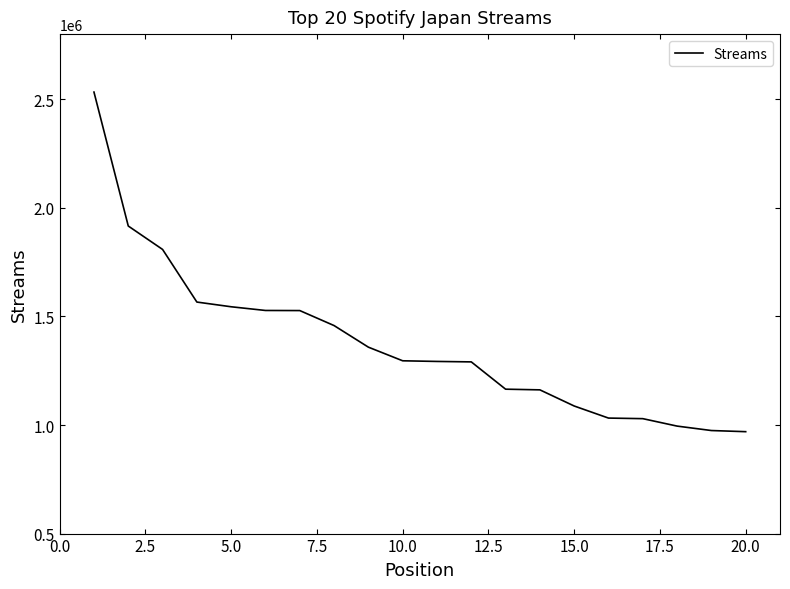

How many series are shown in this chart?

1